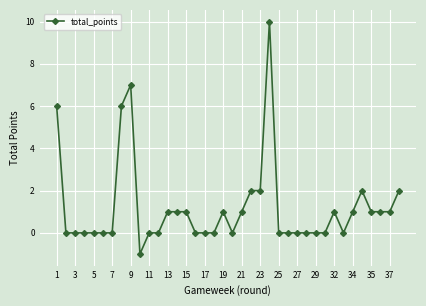

What is the sum of all values?

46